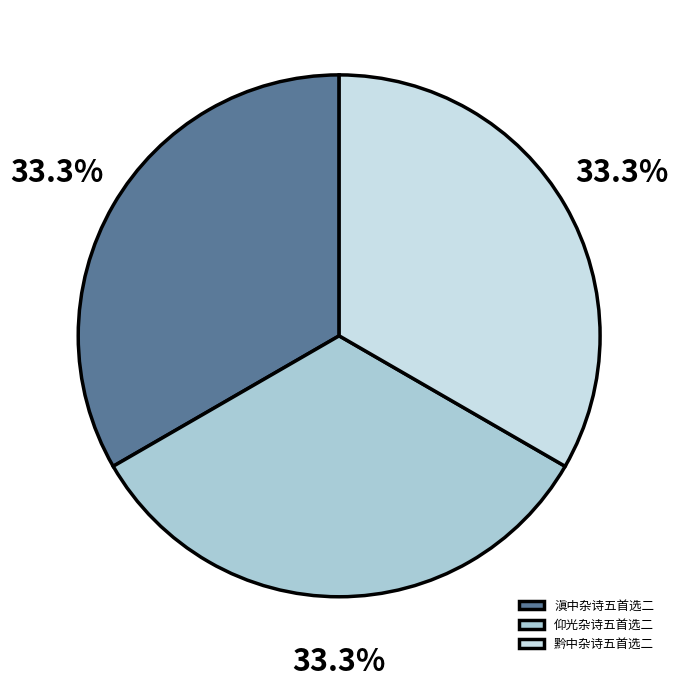

How many slices are in this pie chart?

3